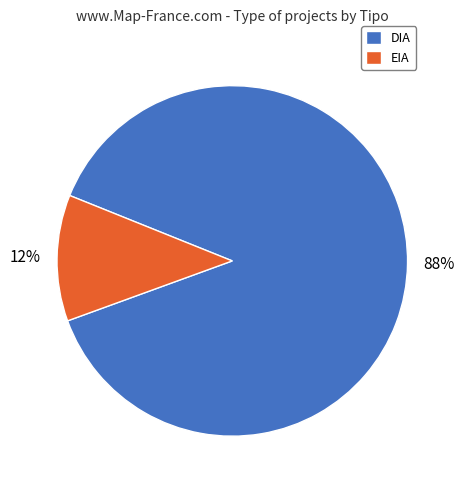

Do DIA and EIA together represent more than half of the pie?

Yes